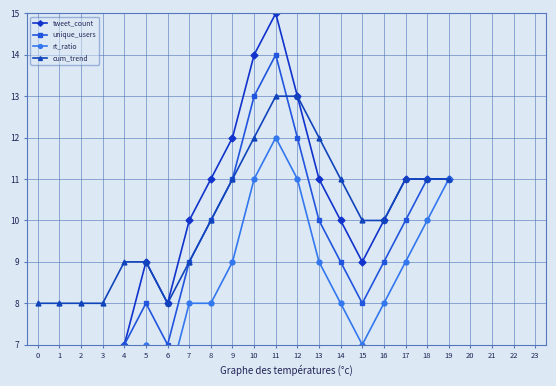

Where is the first local minimum for cum_trend?

6